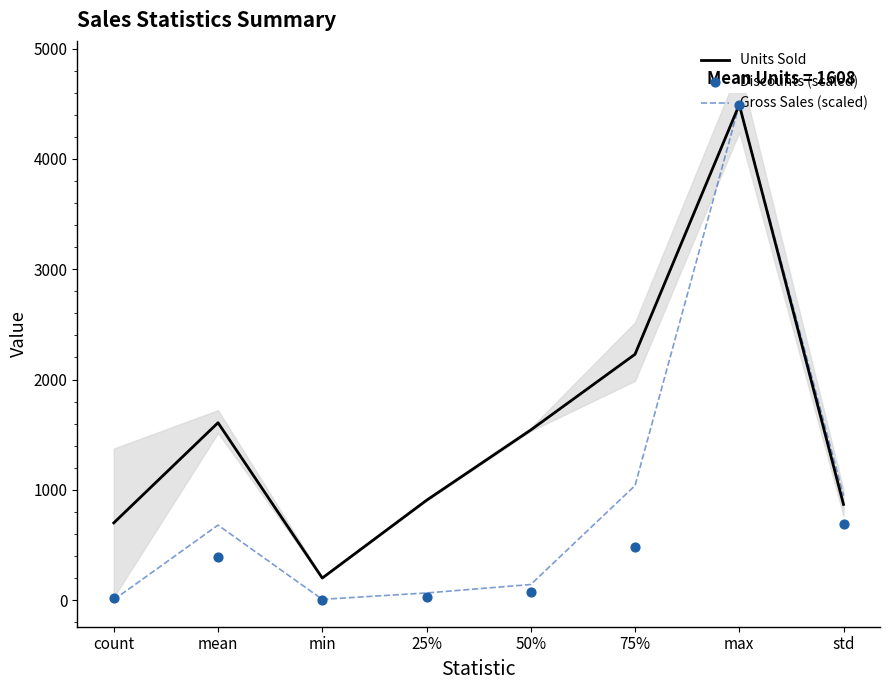

What is the total value across all series at mean?

2683.0